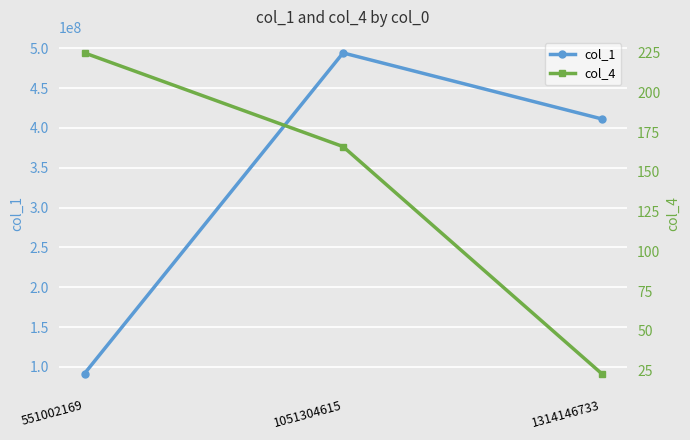

Reading right to left, transcribe all the data shown in this chart.

col_1: 1314146733=411416904	1051304615=494248066	551002169=91600773
col_4: 1314146733=23	1051304615=166	551002169=225